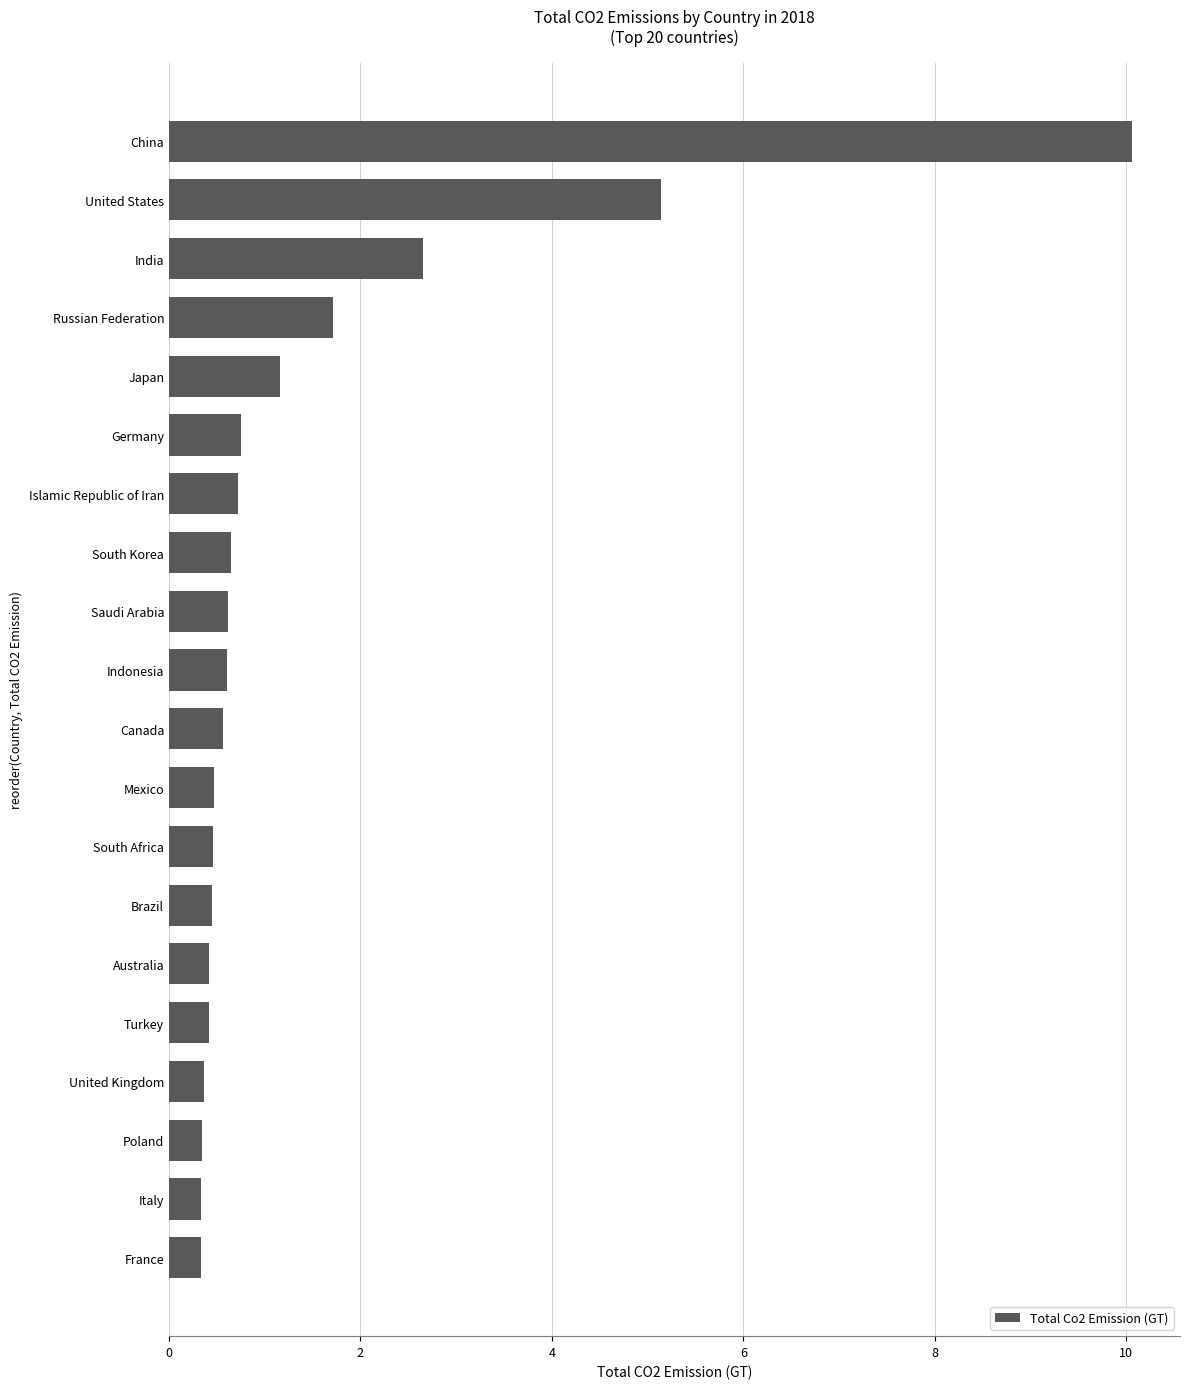

Which has a higher value, China or Indonesia?

China